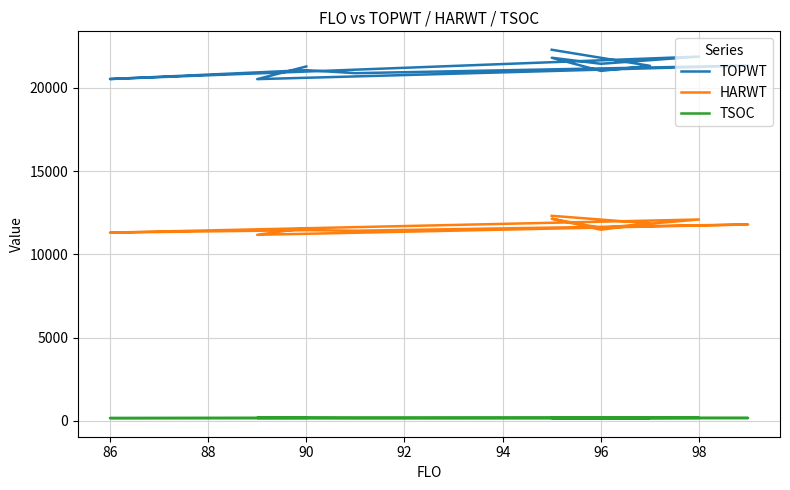

What is the difference between the HARWT values at 90 and 86?

246